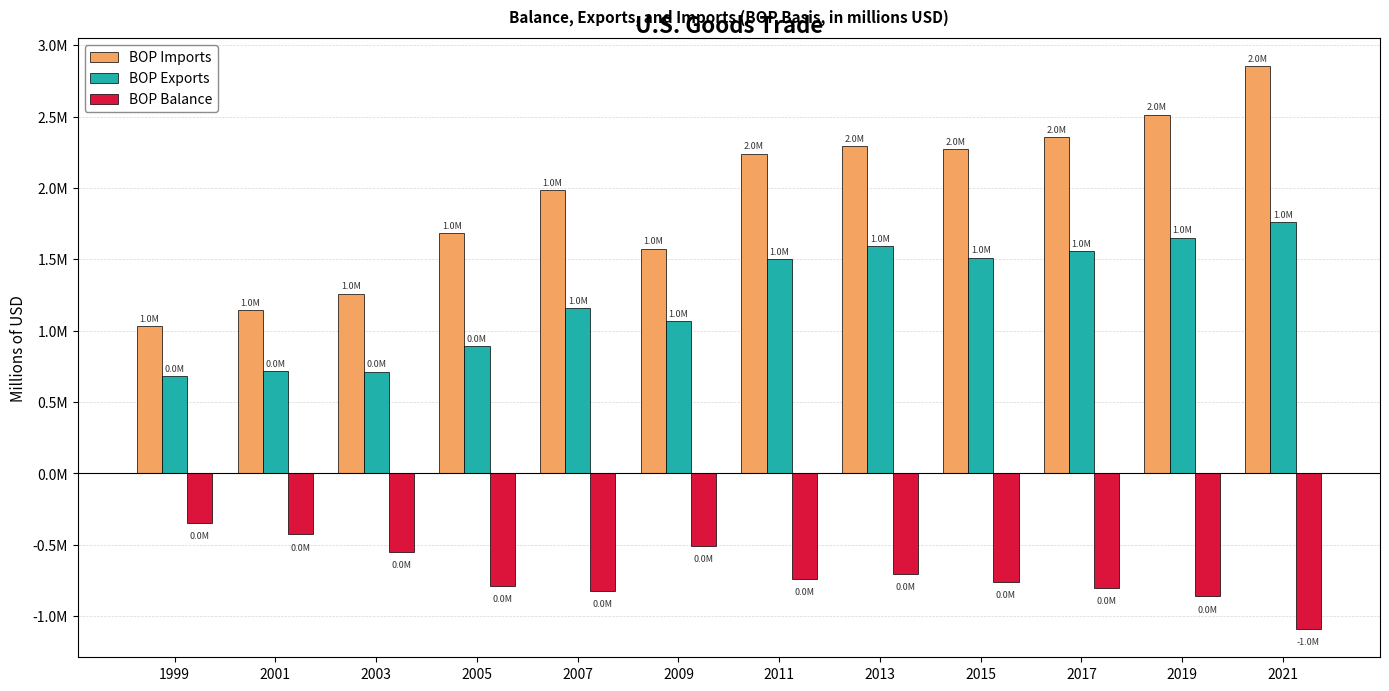

What is the minimum value for BOP Imports?

1029987